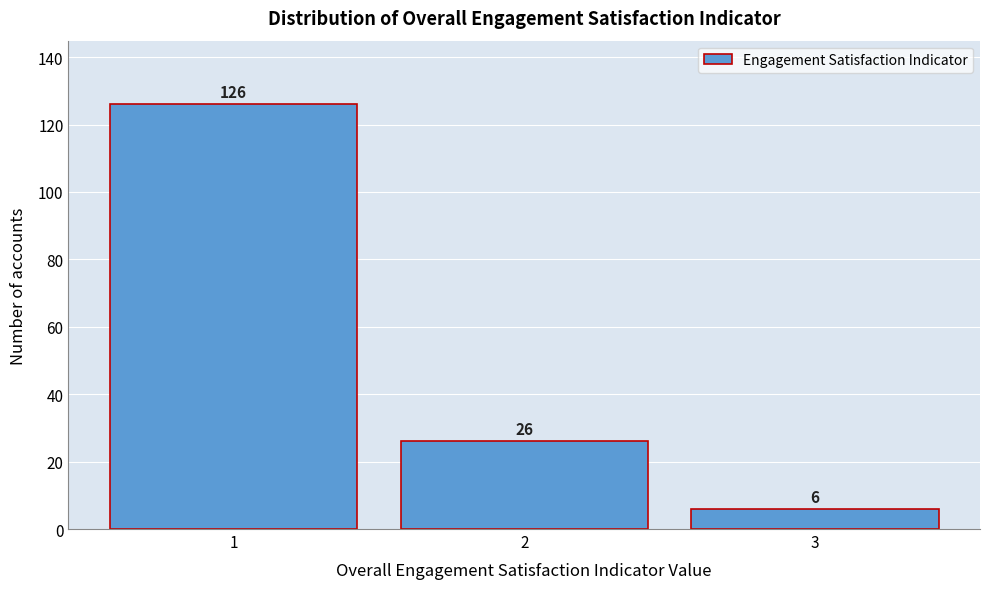

Reading left to right, transcribe this chart: for each bar, give the range it covers on the x-axis and its height.

0.5 to 1.5: 126
1.5 to 2.5: 26
2.5 to 3.5: 6